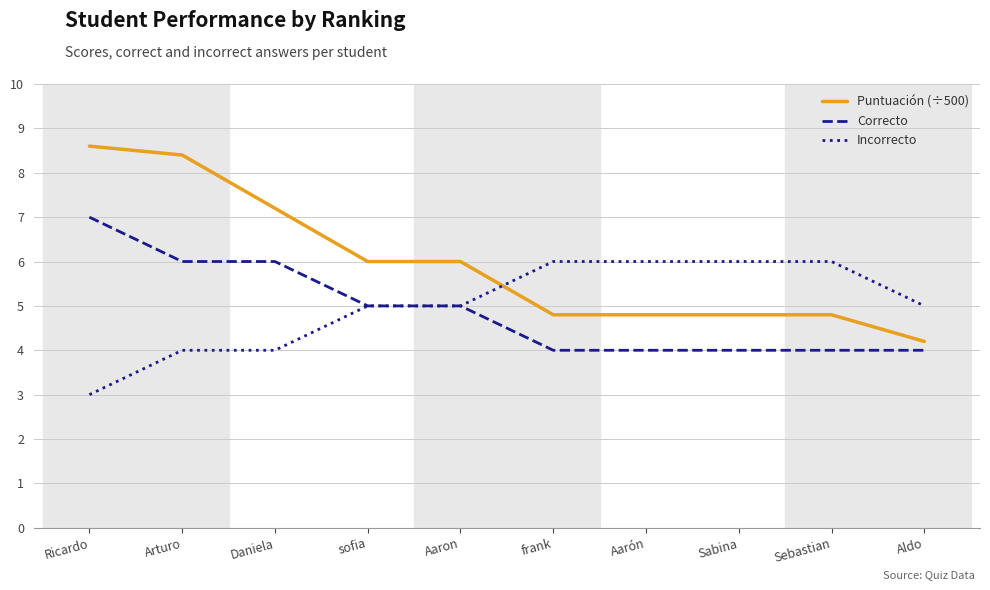

What position from the right is Arturo?

9